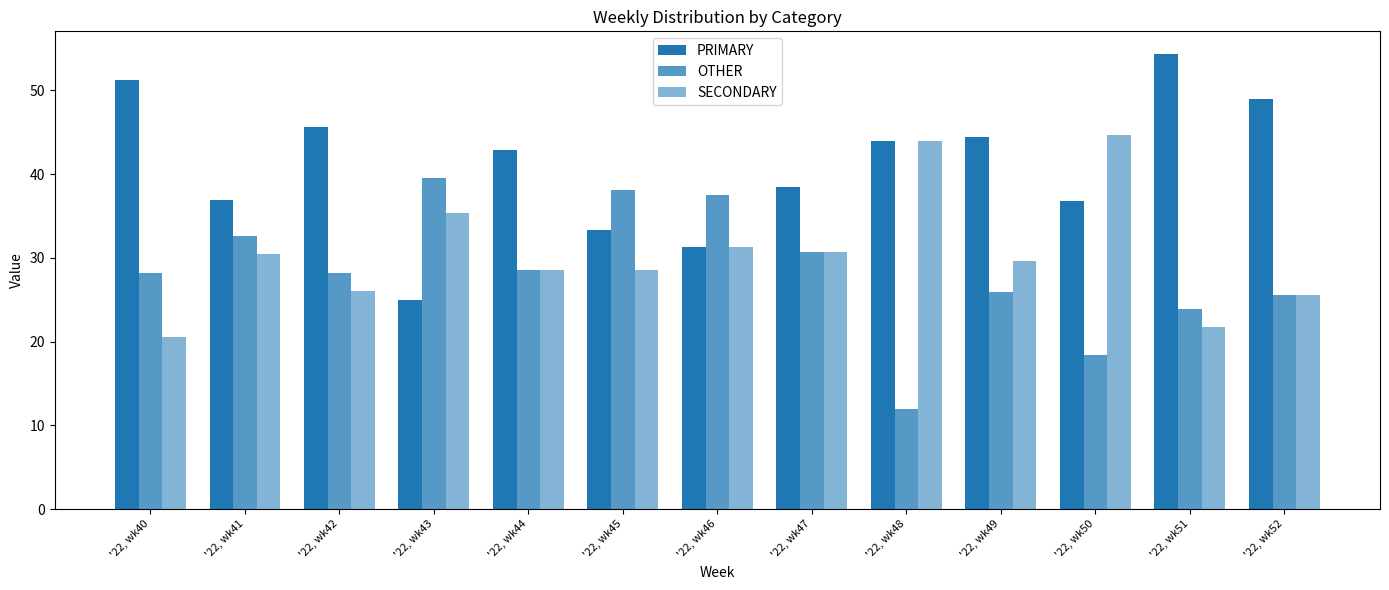

Which has a higher value, '22, wk46 or '22, wk51?

'22, wk51